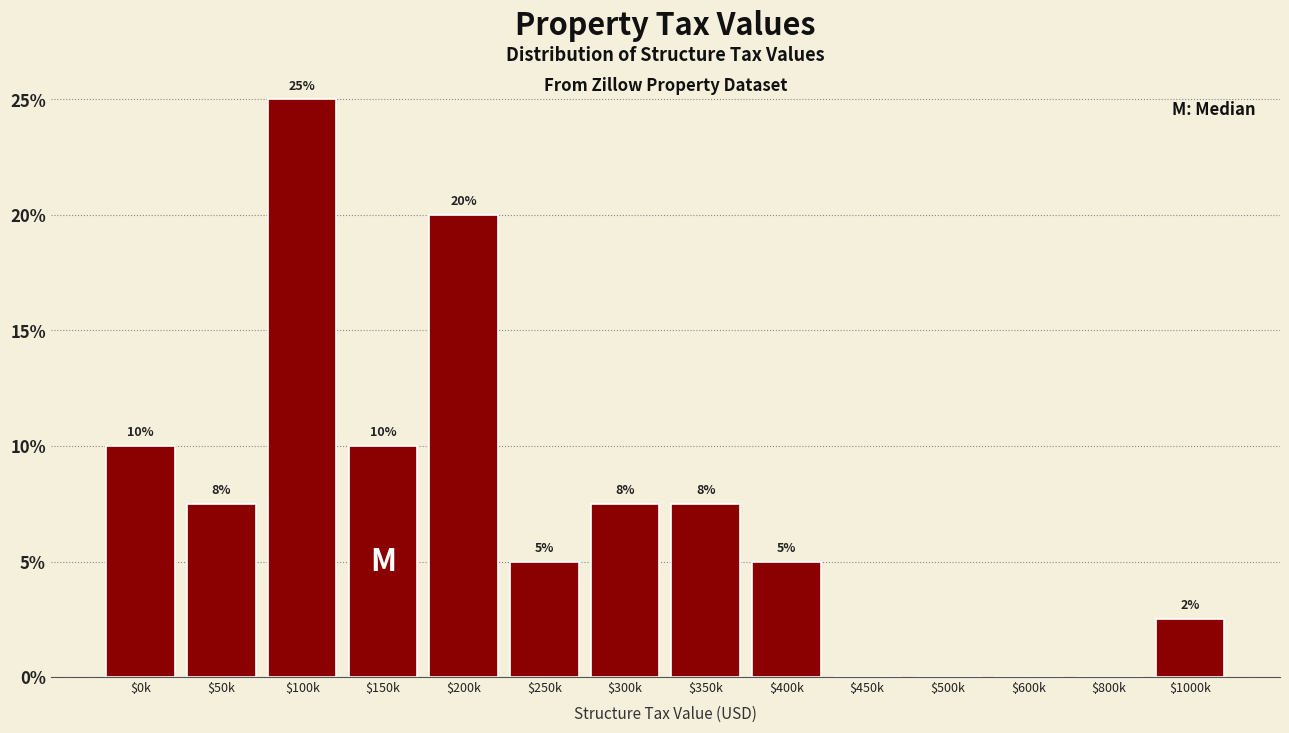

At which label does the data first exceed 7?

$0k